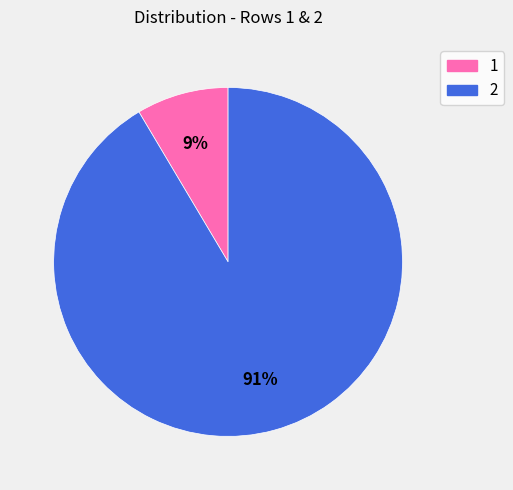

Is there any slice that represents more than half of the pie?

Yes